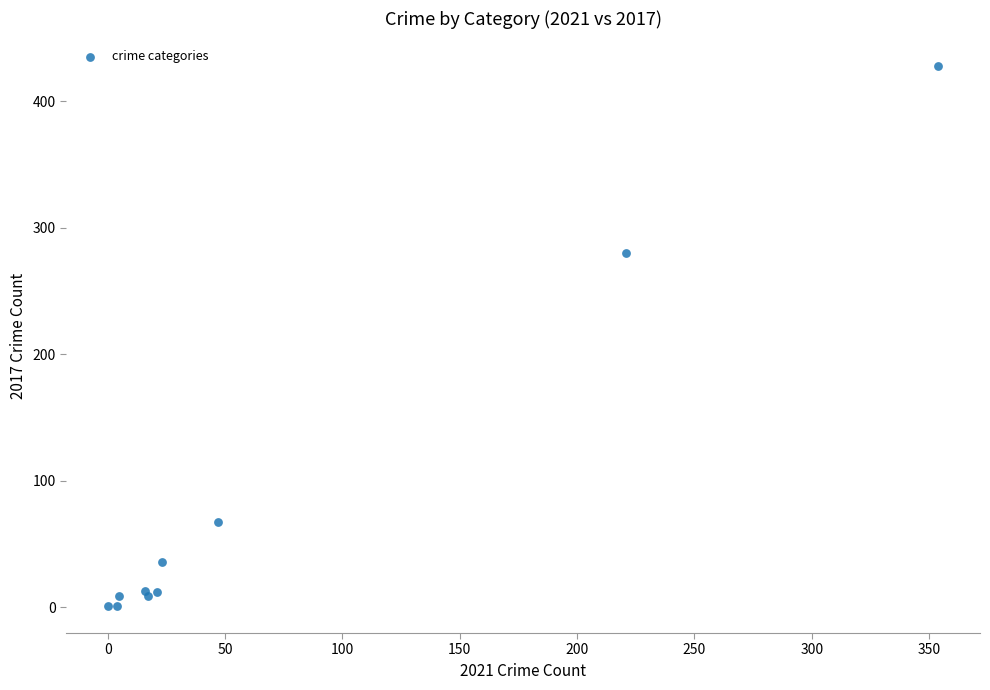

What Y value in the scatter plot is closest to 214?

280